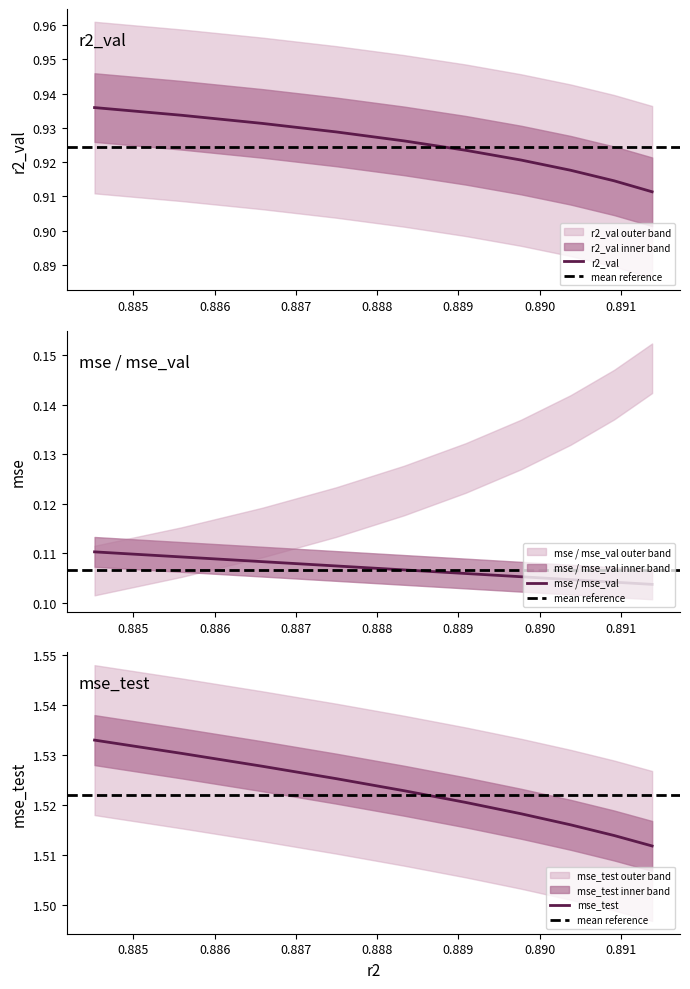

True or false: r2_val has more than 0 interior local peaks.

False